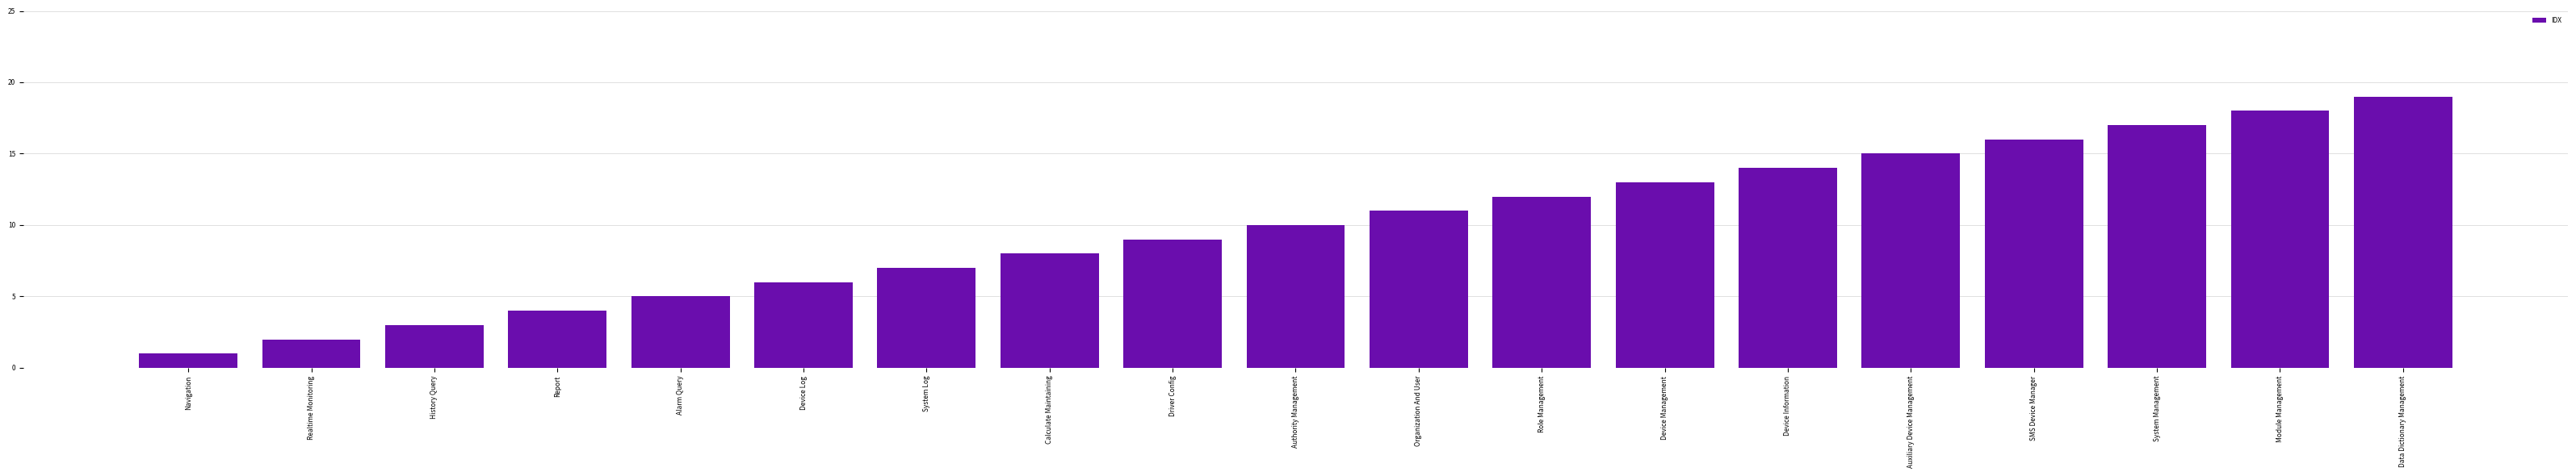

Is it true that the value at Data Dictionary Management is 12?

False